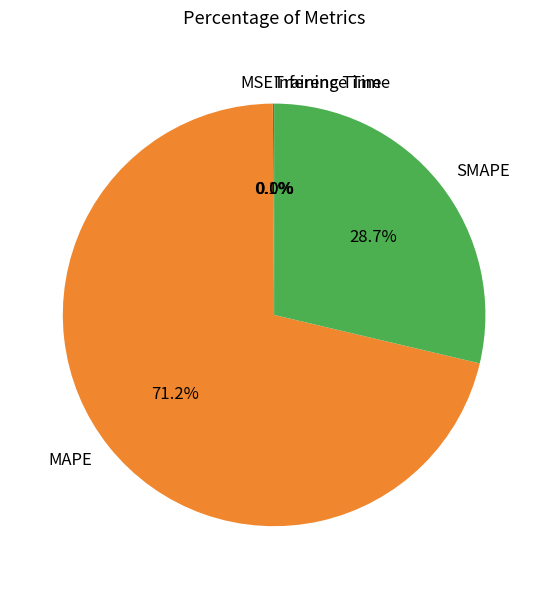

What is the majority slice?

MAPE